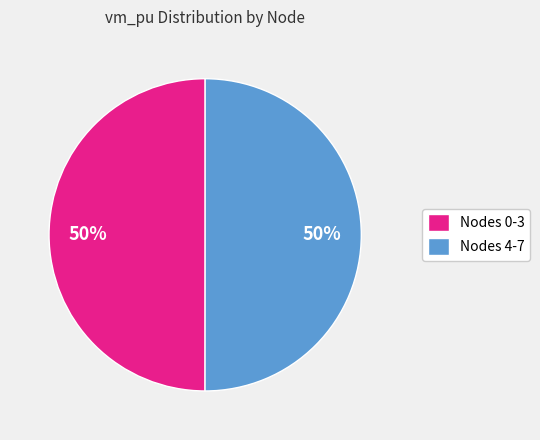

The Nodes 0-3 slice represents 39% of the pie. True or false?

False